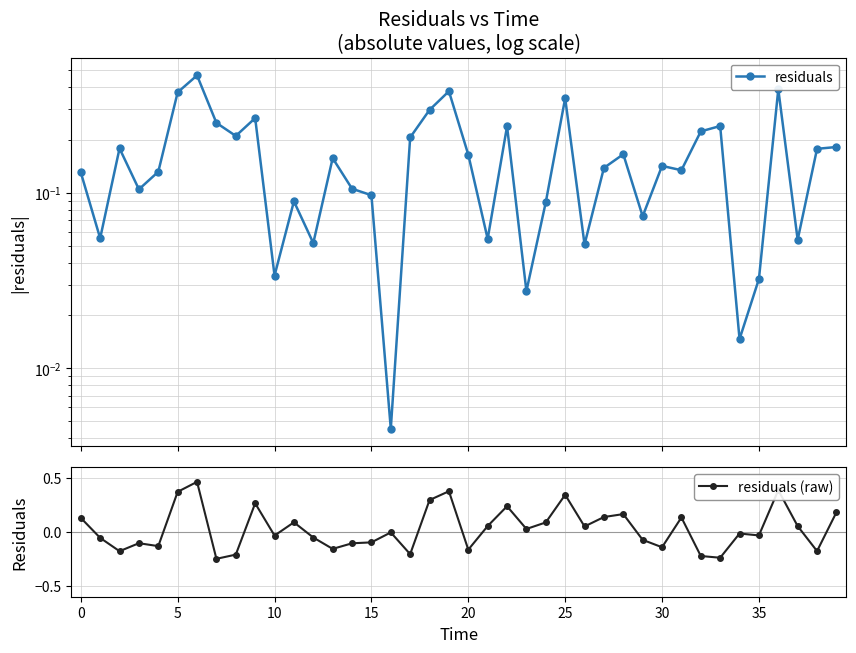

What is the value of the residuals point at the 12th from the left?

0.1